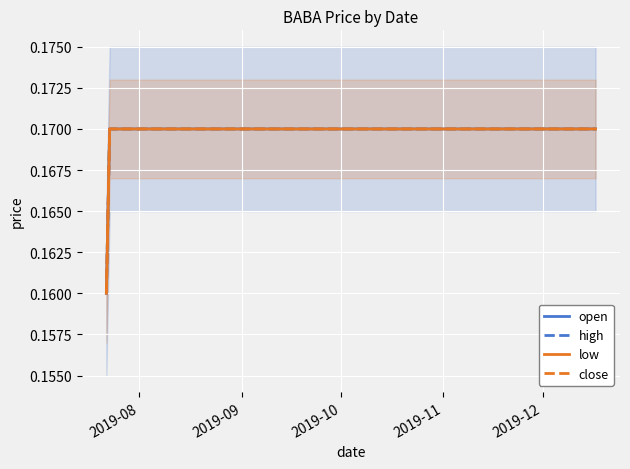

What is the sum of all high values?

1.7